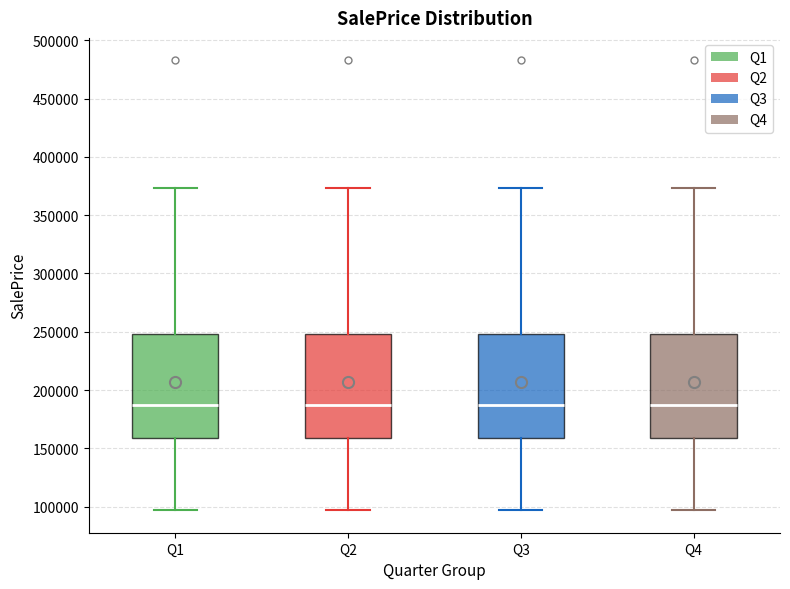

Where does the median line of the box for Q1 sit on the y-axis? The values are not printed on the chart, so give them approximately, as read against the axis.

185000